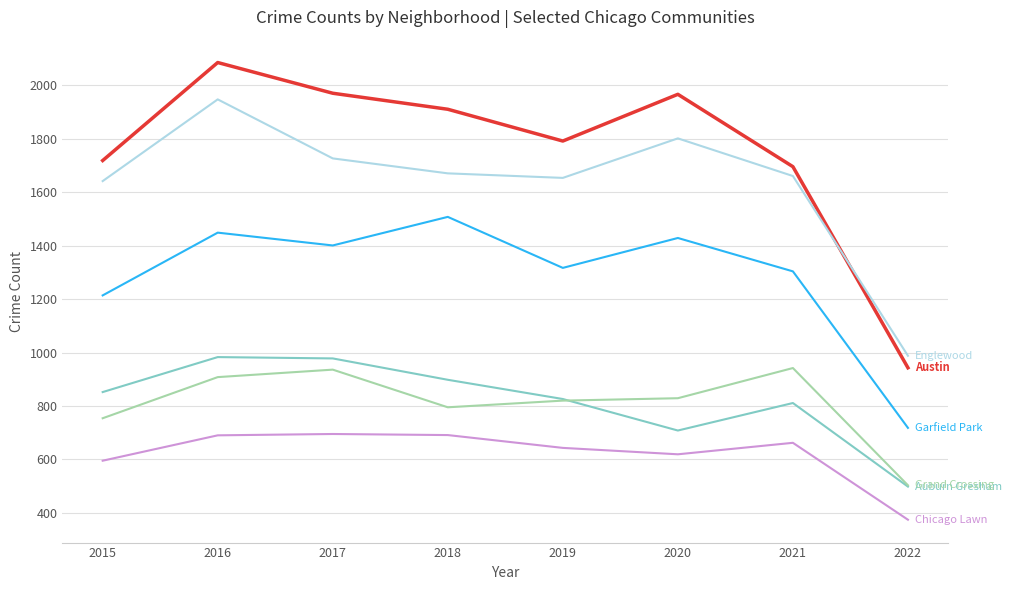

What is the smallest value displayed?

374